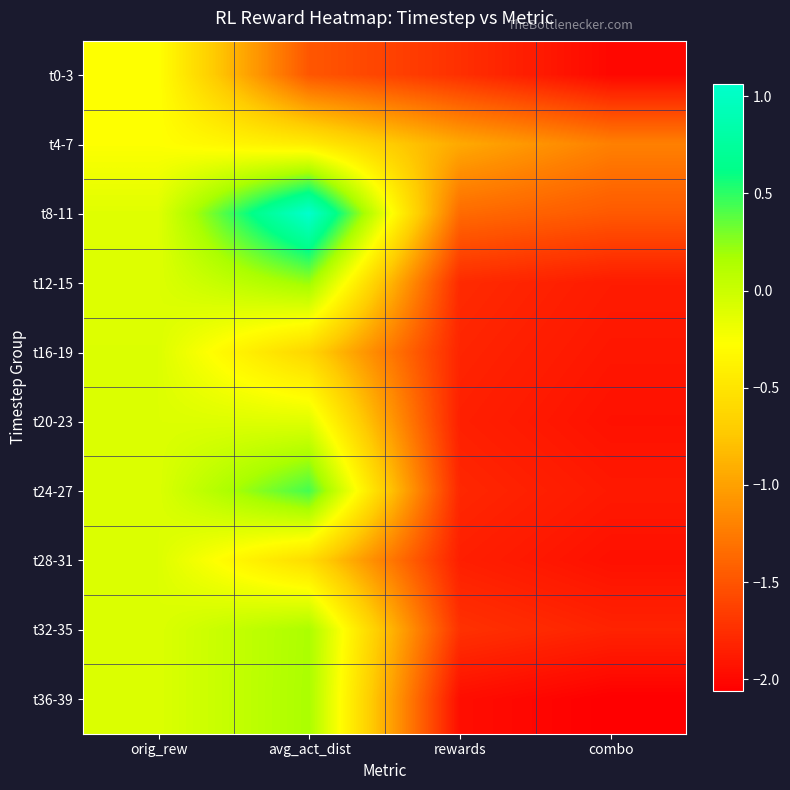

Reading left to right, transcribe all the data shown in this chart.

t0-3: orig_rew=-0.3	avg_act_dist=-1.5	rewards=-1.7	combo=-2.0
t4-7: orig_rew=-0.3	avg_act_dist=-0.4	rewards=-0.9	combo=-1.2
t8-11: orig_rew=-0.1	avg_act_dist=1.1	rewards=-1.4	combo=-1.5
t12-15: orig_rew=-0.1	avg_act_dist=0.2	rewards=-1.8	combo=-1.9
t16-19: orig_rew=-0.1	avg_act_dist=-0.6	rewards=-1.8	combo=-1.9
t20-23: orig_rew=-0.1	avg_act_dist=-0.1	rewards=-1.8	combo=-1.9
t24-27: orig_rew=-0.1	avg_act_dist=0.4	rewards=-1.8	combo=-1.9
t28-31: orig_rew=-0.1	avg_act_dist=-0.6	rewards=-1.9	combo=-1.9
t32-35: orig_rew=-0.1	avg_act_dist=0.2	rewards=-1.7	combo=-1.8
t36-39: orig_rew=-0.1	avg_act_dist=0.2	rewards=-2.0	combo=-2.1